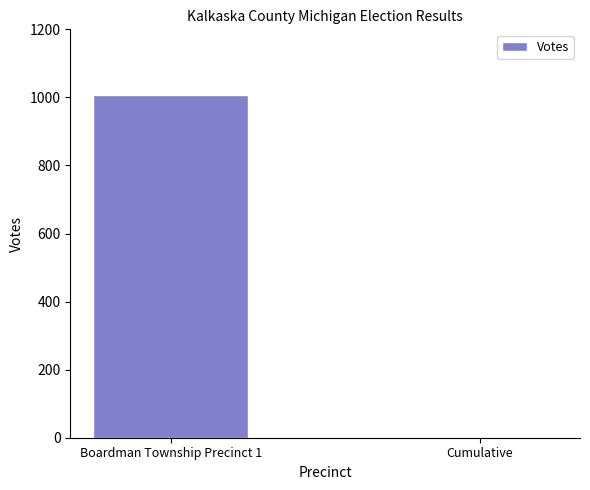

True or false: the data shows 1007 at Boardman Township Precinct 1.

True